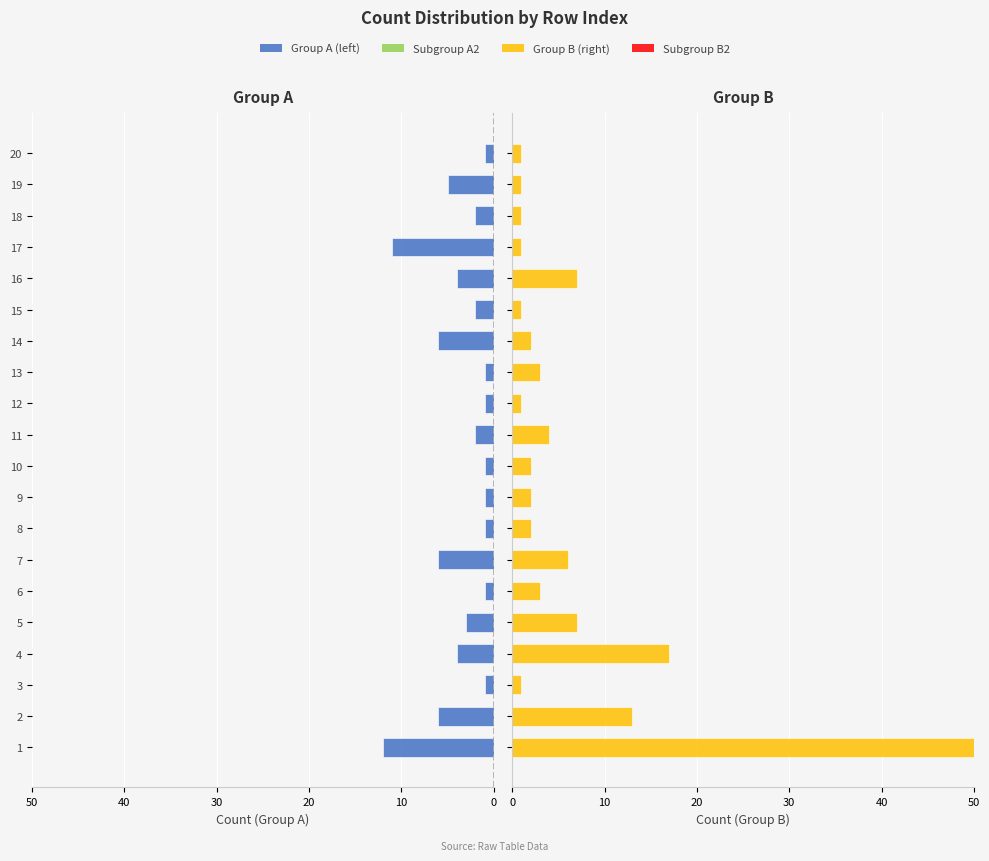

Rank the series by their maximum value, from lowest to highest.

Group A (left), Group B (right)